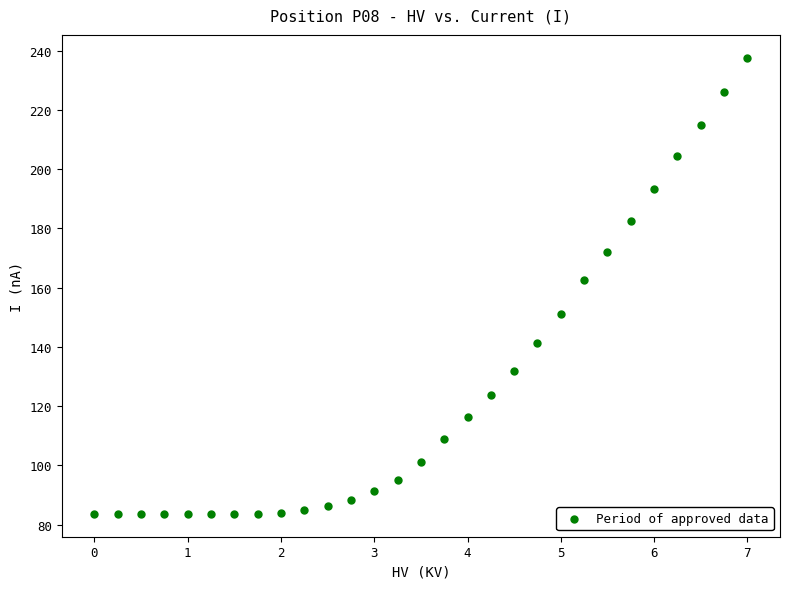

What is the range of X values (max minus min)?

7.0